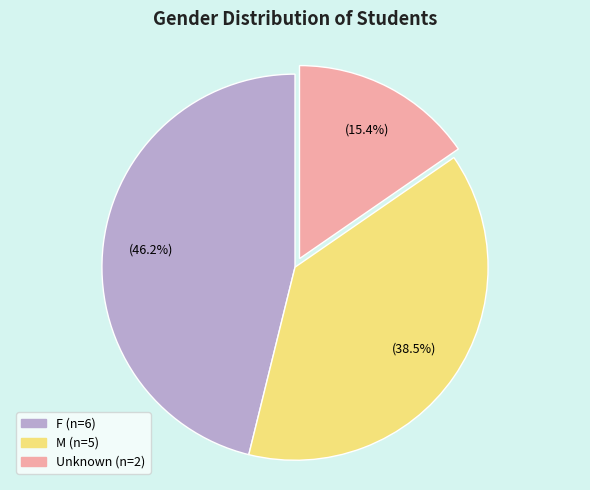

Is there any slice that represents more than half of the pie?

No